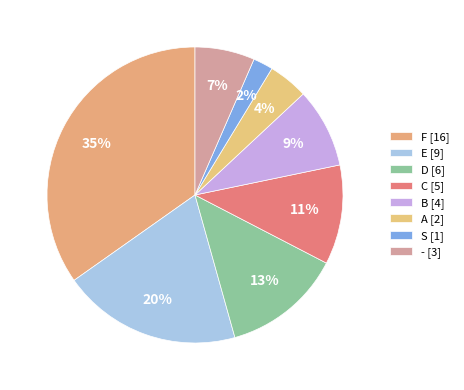

True or false: B accounts for 1% of the total.

False